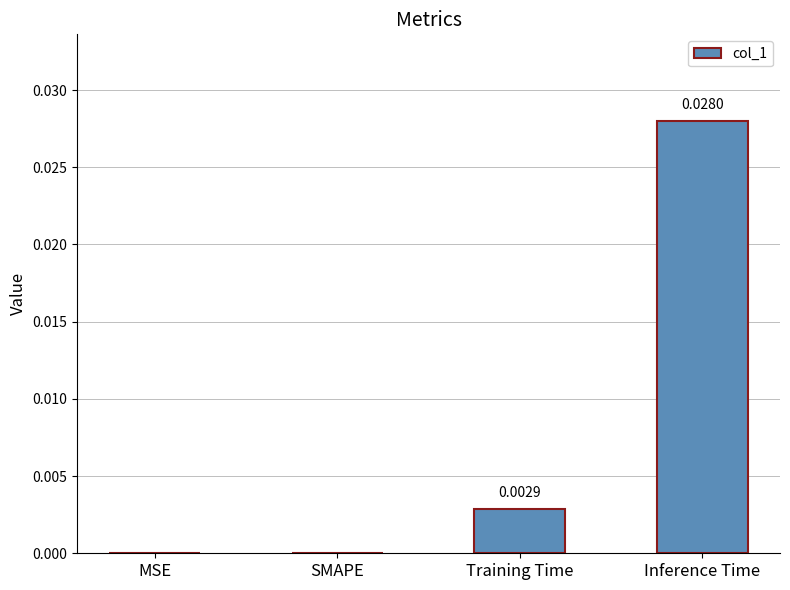

Which has a higher value, MSE or Inference Time?

Inference Time